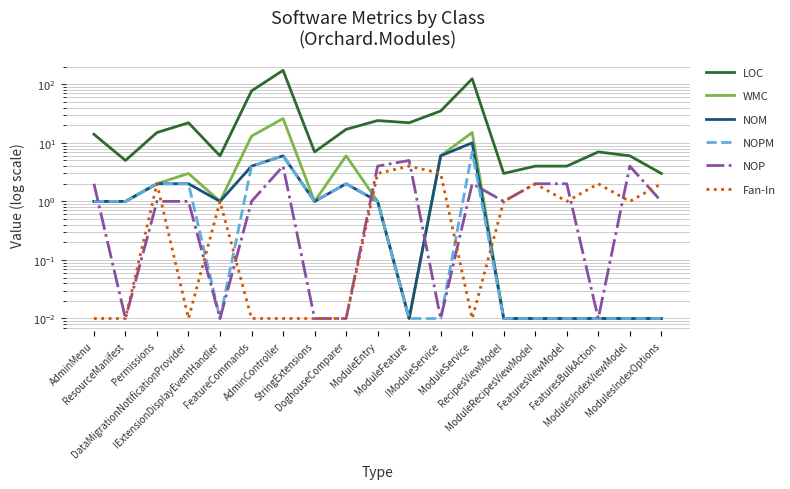

How many interior local valleys does the NOP series have?

5